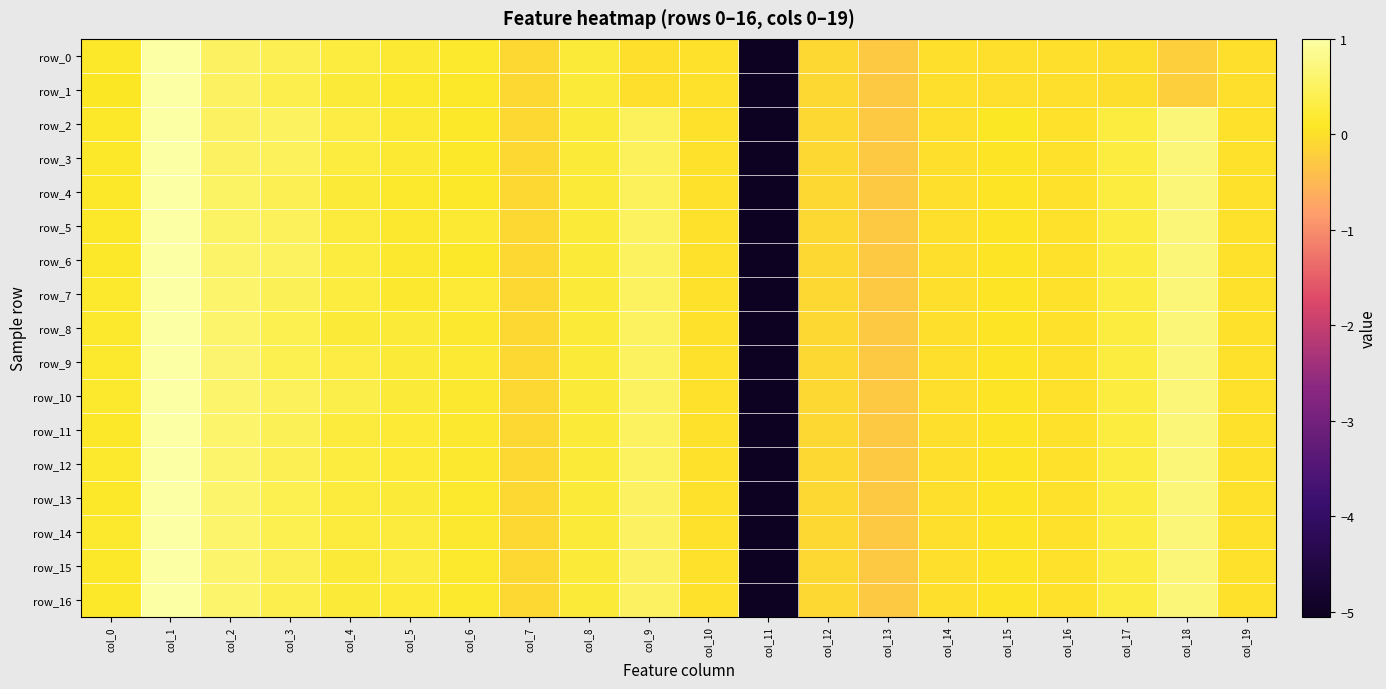

Reading left to right, what are all the values shown in this chart?

row_0: col_0=0.1	col_1=1.0	col_2=0.5	col_3=0.4	col_4=0.3	col_5=0.2	col_6=0.1	col_7=-0.1	col_8=0.2	col_9=0.0	col_10=0.0	col_11=-5.1	col_12=-0.1	col_13=-0.3	col_14=-0.0	col_15=-0.0	col_16=-0.0	col_17=-0.0	col_18=-0.2	col_19=-0.0
row_1: col_0=0.1	col_1=1.0	col_2=0.5	col_3=0.4	col_4=0.2	col_5=0.1	col_6=0.1	col_7=-0.1	col_8=0.2	col_9=0.0	col_10=0.0	col_11=-5.1	col_12=-0.1	col_13=-0.3	col_14=-0.0	col_15=-0.0	col_16=-0.0	col_17=-0.0	col_18=-0.2	col_19=-0.0
row_2: col_0=0.1	col_1=1.0	col_2=0.5	col_3=0.5	col_4=0.3	col_5=0.2	col_6=0.1	col_7=-0.1	col_8=0.2	col_9=0.5	col_10=0.0	col_11=-5.1	col_12=-0.1	col_13=-0.3	col_14=0.0	col_15=0.1	col_16=0.0	col_17=0.3	col_18=0.7	col_19=0.0
row_3: col_0=0.1	col_1=1.0	col_2=0.5	col_3=0.5	col_4=0.3	col_5=0.2	col_6=0.1	col_7=-0.1	col_8=0.2	col_9=0.5	col_10=0.0	col_11=-5.1	col_12=-0.1	col_13=-0.3	col_14=0.0	col_15=0.1	col_16=0.0	col_17=0.3	col_18=0.7	col_19=0.0
row_4: col_0=0.1	col_1=1.0	col_2=0.5	col_3=0.4	col_4=0.2	col_5=0.1	col_6=0.1	col_7=-0.1	col_8=0.2	col_9=0.5	col_10=0.0	col_11=-5.1	col_12=-0.1	col_13=-0.3	col_14=0.0	col_15=0.1	col_16=0.0	col_17=0.3	col_18=0.7	col_19=0.0
row_5: col_0=0.1	col_1=1.0	col_2=0.5	col_3=0.5	col_4=0.3	col_5=0.2	col_6=0.2	col_7=-0.1	col_8=0.2	col_9=0.5	col_10=0.0	col_11=-5.1	col_12=-0.1	col_13=-0.3	col_14=0.0	col_15=0.1	col_16=0.0	col_17=0.3	col_18=0.7	col_19=0.0
row_6: col_0=0.1	col_1=1.0	col_2=0.6	col_3=0.5	col_4=0.3	col_5=0.2	col_6=0.1	col_7=-0.1	col_8=0.2	col_9=0.5	col_10=0.0	col_11=-5.1	col_12=-0.1	col_13=-0.3	col_14=0.0	col_15=0.1	col_16=0.0	col_17=0.3	col_18=0.7	col_19=0.0
row_7: col_0=0.1	col_1=1.0	col_2=0.6	col_3=0.4	col_4=0.3	col_5=0.2	col_6=0.2	col_7=-0.1	col_8=0.2	col_9=0.5	col_10=0.0	col_11=-5.1	col_12=-0.1	col_13=-0.3	col_14=0.0	col_15=0.1	col_16=0.0	col_17=0.3	col_18=0.7	col_19=0.0
row_8: col_0=0.1	col_1=1.0	col_2=0.6	col_3=0.4	col_4=0.2	col_5=0.2	col_6=0.2	col_7=-0.1	col_8=0.2	col_9=0.5	col_10=0.0	col_11=-5.1	col_12=-0.1	col_13=-0.3	col_14=0.0	col_15=0.1	col_16=0.0	col_17=0.3	col_18=0.7	col_19=0.0
row_9: col_0=0.1	col_1=1.0	col_2=0.6	col_3=0.4	col_4=0.3	col_5=0.2	col_6=0.2	col_7=-0.1	col_8=0.2	col_9=0.5	col_10=0.0	col_11=-5.1	col_12=-0.1	col_13=-0.3	col_14=0.0	col_15=0.1	col_16=0.0	col_17=0.3	col_18=0.7	col_19=0.0
row_10: col_0=0.1	col_1=1.0	col_2=0.6	col_3=0.5	col_4=0.4	col_5=0.2	col_6=0.2	col_7=-0.1	col_8=0.2	col_9=0.5	col_10=0.0	col_11=-5.1	col_12=-0.1	col_13=-0.3	col_14=0.0	col_15=0.1	col_16=0.0	col_17=0.3	col_18=0.7	col_19=0.0
row_11: col_0=0.1	col_1=1.0	col_2=0.6	col_3=0.4	col_4=0.3	col_5=0.2	col_6=0.2	col_7=-0.1	col_8=0.2	col_9=0.5	col_10=0.0	col_11=-5.1	col_12=-0.1	col_13=-0.3	col_14=0.0	col_15=0.1	col_16=0.0	col_17=0.3	col_18=0.7	col_19=0.0
row_12: col_0=0.1	col_1=1.0	col_2=0.6	col_3=0.4	col_4=0.3	col_5=0.2	col_6=0.2	col_7=-0.1	col_8=0.2	col_9=0.5	col_10=0.0	col_11=-5.1	col_12=-0.1	col_13=-0.3	col_14=0.0	col_15=0.1	col_16=0.0	col_17=0.3	col_18=0.7	col_19=0.0
row_13: col_0=0.1	col_1=1.0	col_2=0.6	col_3=0.4	col_4=0.2	col_5=0.2	col_6=0.1	col_7=-0.1	col_8=0.2	col_9=0.5	col_10=0.0	col_11=-5.1	col_12=-0.1	col_13=-0.3	col_14=0.0	col_15=0.1	col_16=0.0	col_17=0.3	col_18=0.7	col_19=0.0
row_14: col_0=0.1	col_1=1.0	col_2=0.6	col_3=0.4	col_4=0.2	col_5=0.3	col_6=0.2	col_7=-0.1	col_8=0.2	col_9=0.5	col_10=0.0	col_11=-5.1	col_12=-0.1	col_13=-0.3	col_14=0.0	col_15=0.1	col_16=0.0	col_17=0.3	col_18=0.7	col_19=0.0
row_15: col_0=0.1	col_1=1.0	col_2=0.6	col_3=0.4	col_4=0.2	col_5=0.3	col_6=0.1	col_7=-0.1	col_8=0.2	col_9=0.5	col_10=0.0	col_11=-5.1	col_12=-0.1	col_13=-0.3	col_14=0.0	col_15=0.1	col_16=0.0	col_17=0.3	col_18=0.7	col_19=0.0
row_16: col_0=0.1	col_1=1.0	col_2=0.6	col_3=0.4	col_4=0.2	col_5=0.2	col_6=0.1	col_7=-0.1	col_8=0.2	col_9=0.5	col_10=0.0	col_11=-5.1	col_12=-0.1	col_13=-0.3	col_14=0.0	col_15=0.1	col_16=0.0	col_17=0.3	col_18=0.7	col_19=0.0